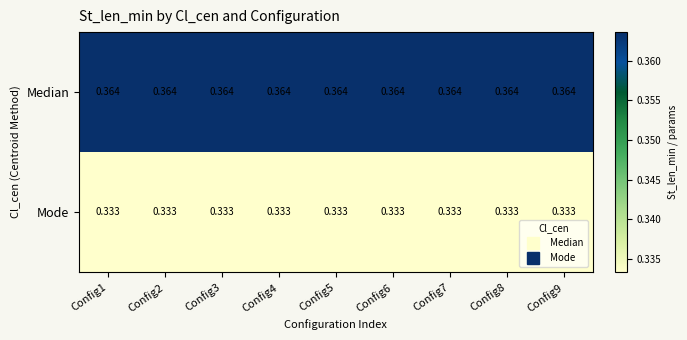

List the series in order of their overall mean, lowest first.

Mode, Median